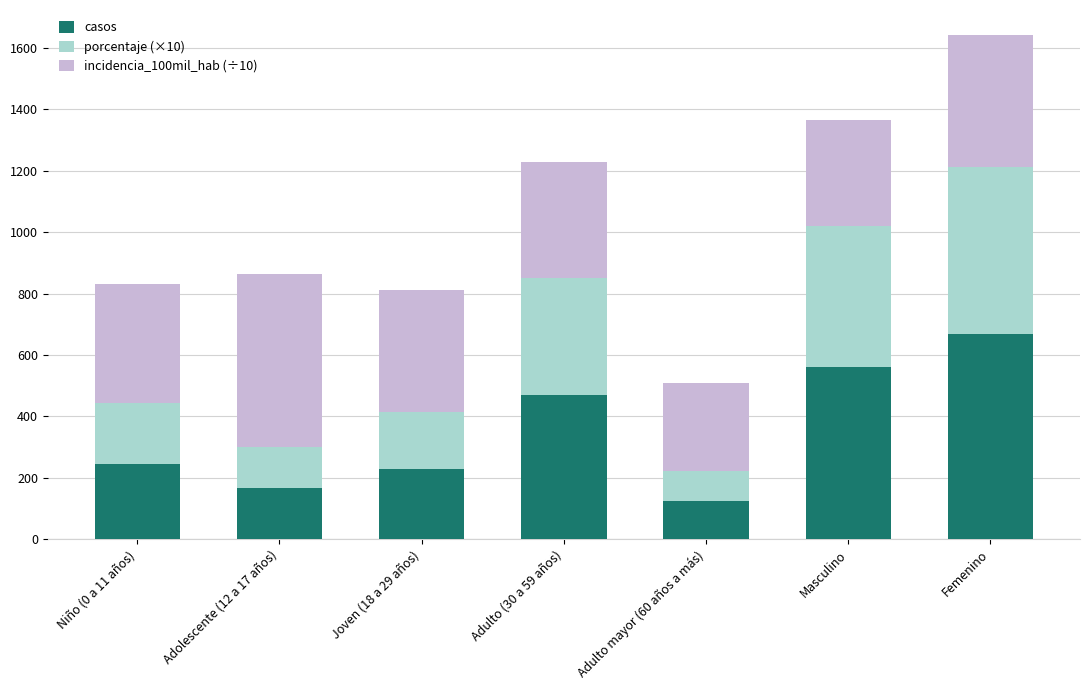

Reading left to right, transcribe the values for casos.

245.0	165.0	229.0	469.0	123.0	562.0	669.0